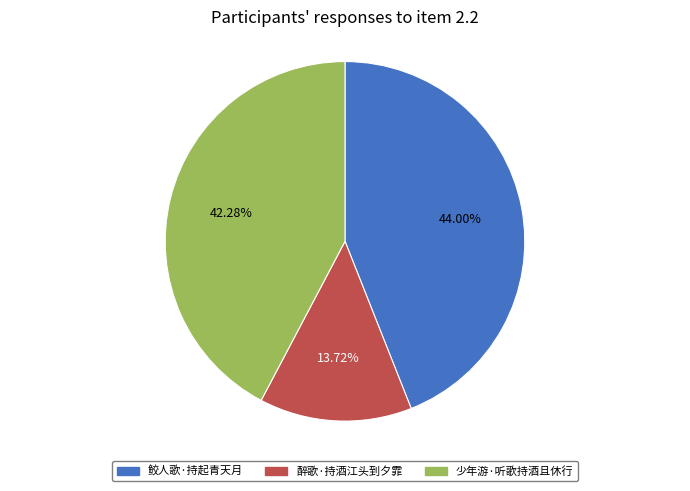

How many segments does this pie chart have?

3